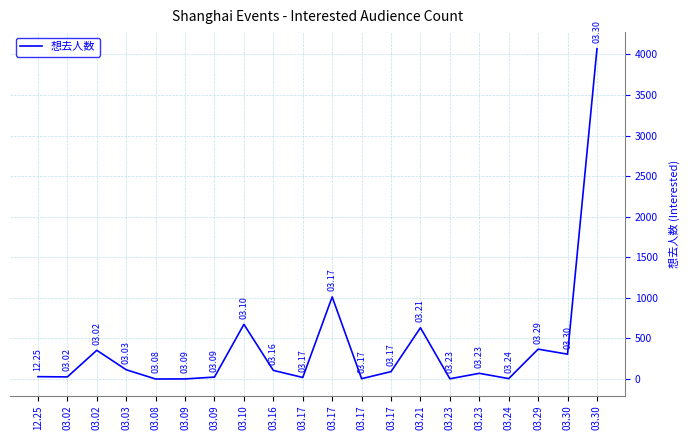

How many values are below 91?

10